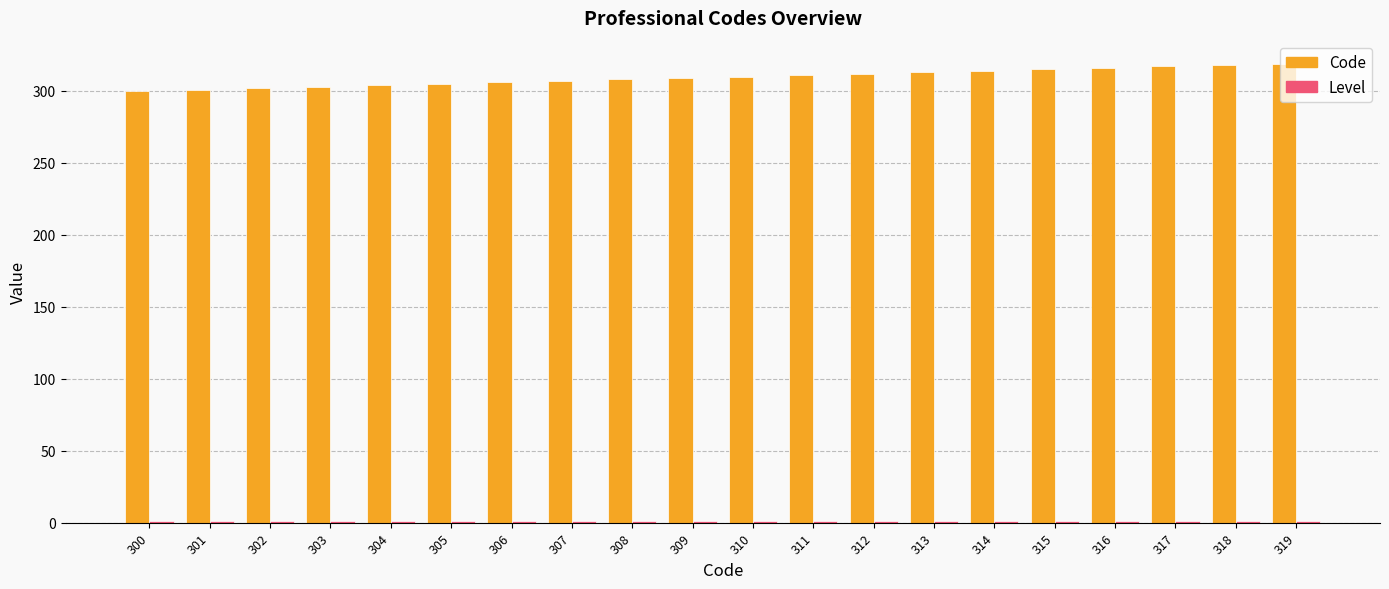

The Code series shows 315 at 315. True or false?

True